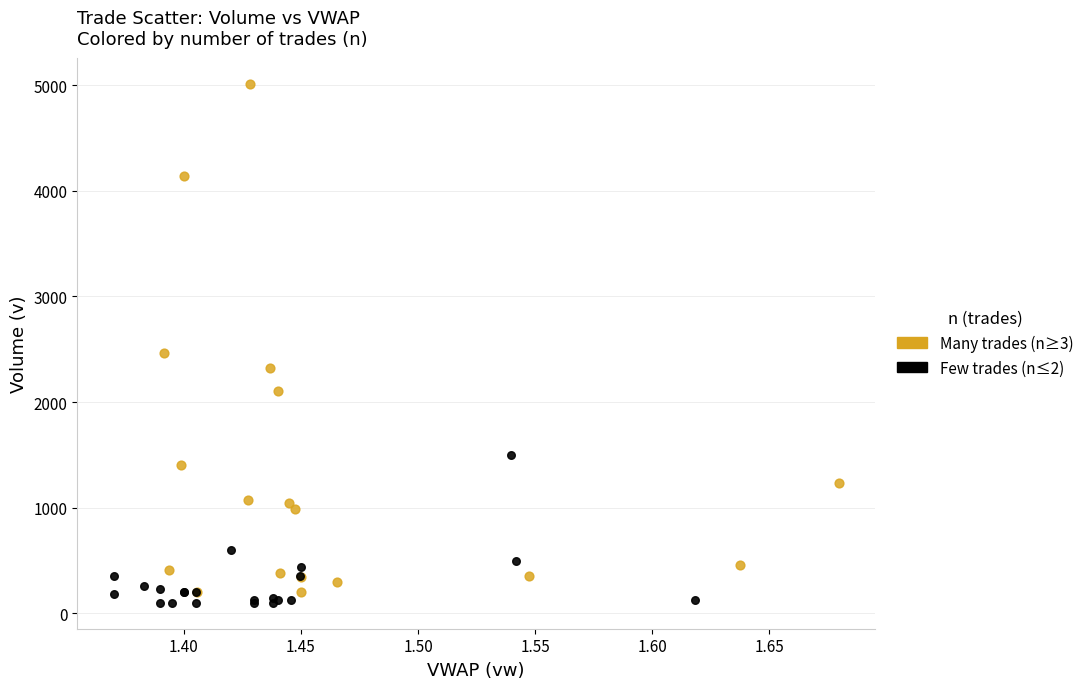

Which series contains the highest Y value?

Many trades (n≥3)